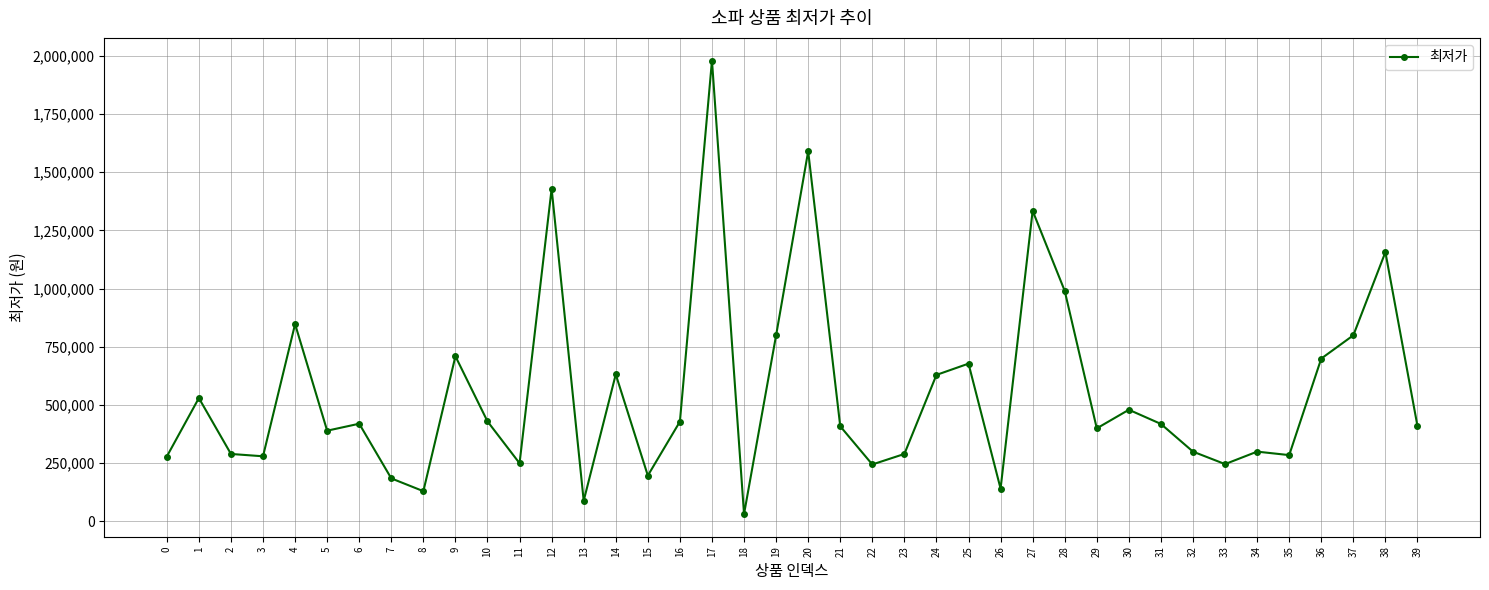

Is it true that the value at 24 is 936940?

False